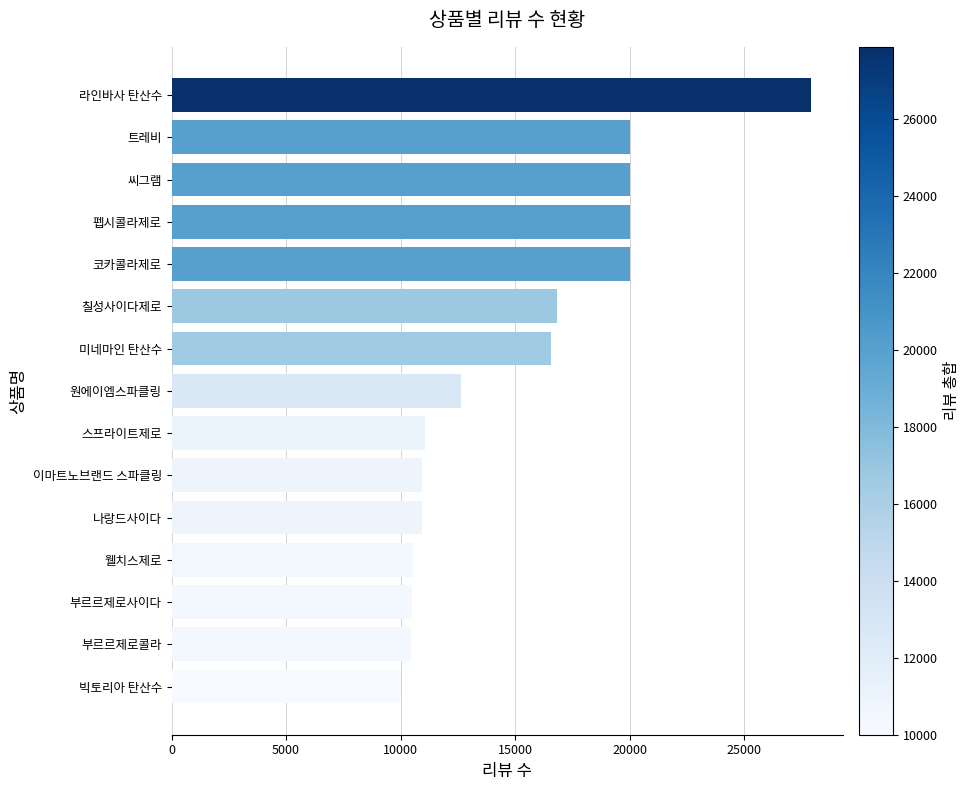

Which has a higher value, 웰치스제로 or 코카콜라제로?

코카콜라제로